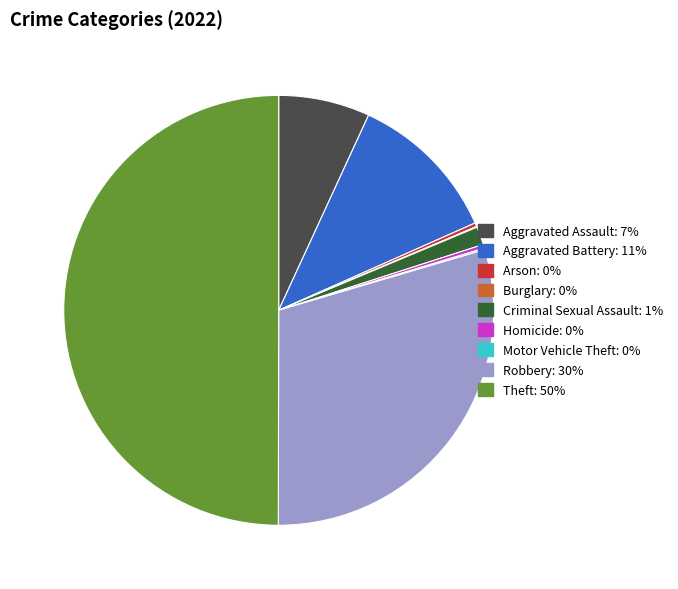

True or false: Robbery accounts for 21% of the total.

False